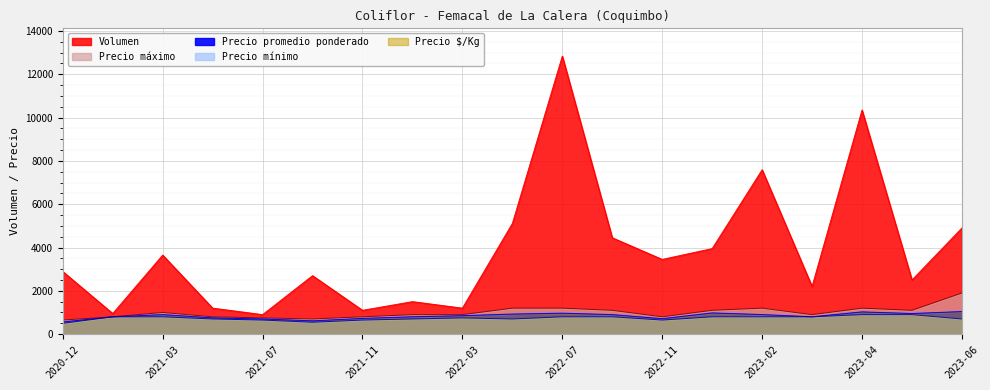

True or false: Precio maximo and Volumen intersect in this chart.

False